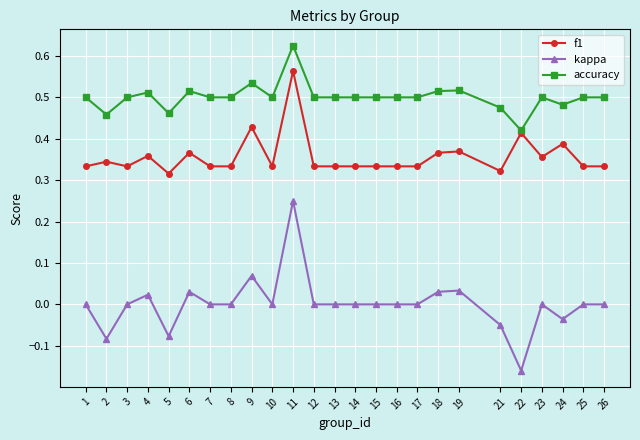

List the series in order of their peak value, highest first.

accuracy, f1, kappa